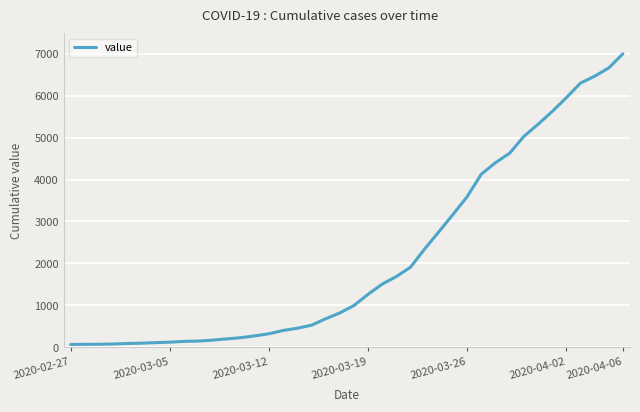

Is this an area chart (filled region under the line)?

No